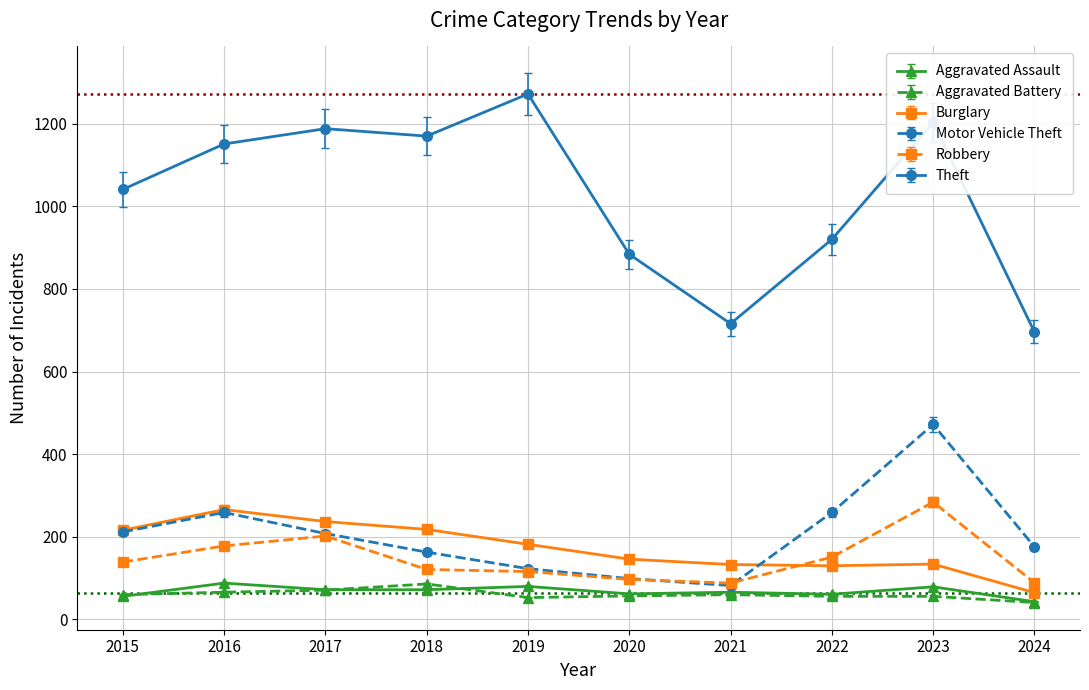

What is the maximum value shown in the chart?

1272